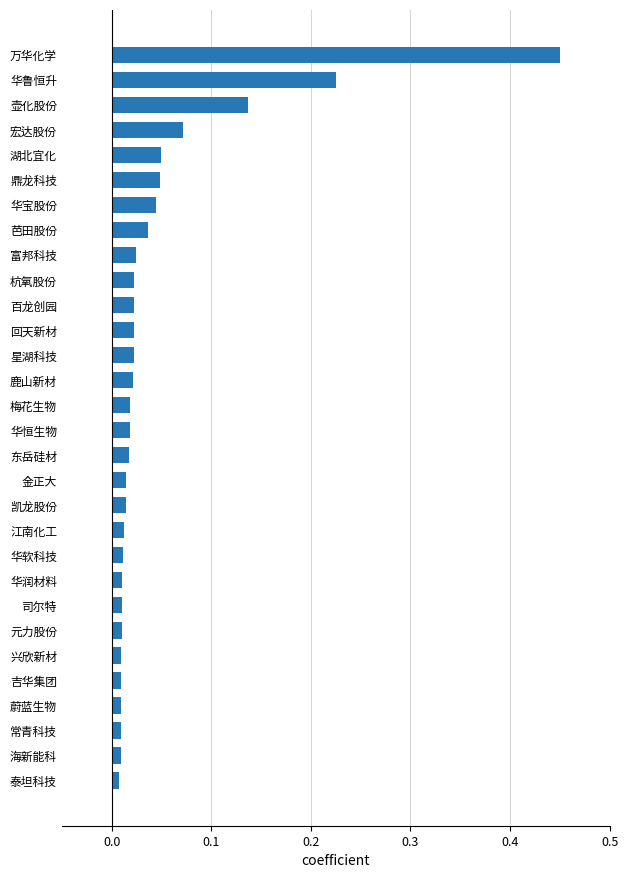

Which has a higher value, 壶化股份 or 湖北宜化?

壶化股份